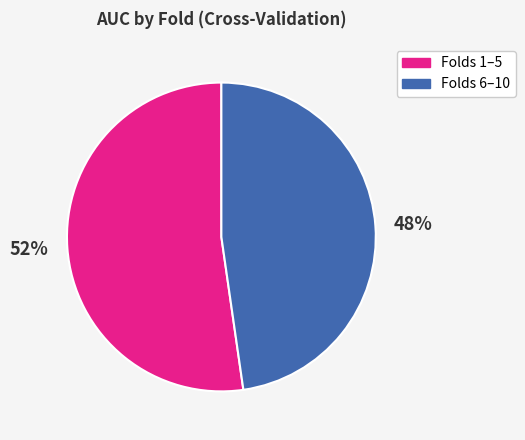

True or false: 52% accounts for 42% of the total.

False